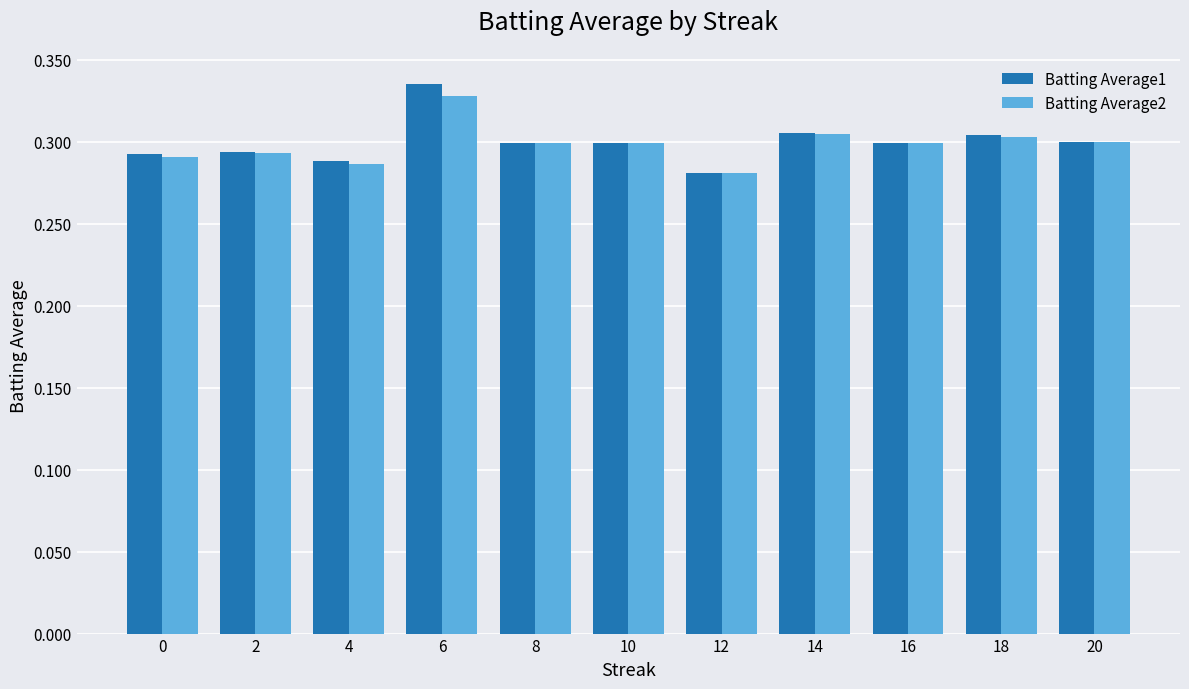

Between 6 and 20, which series saw the biggest shift?

Batting Average1